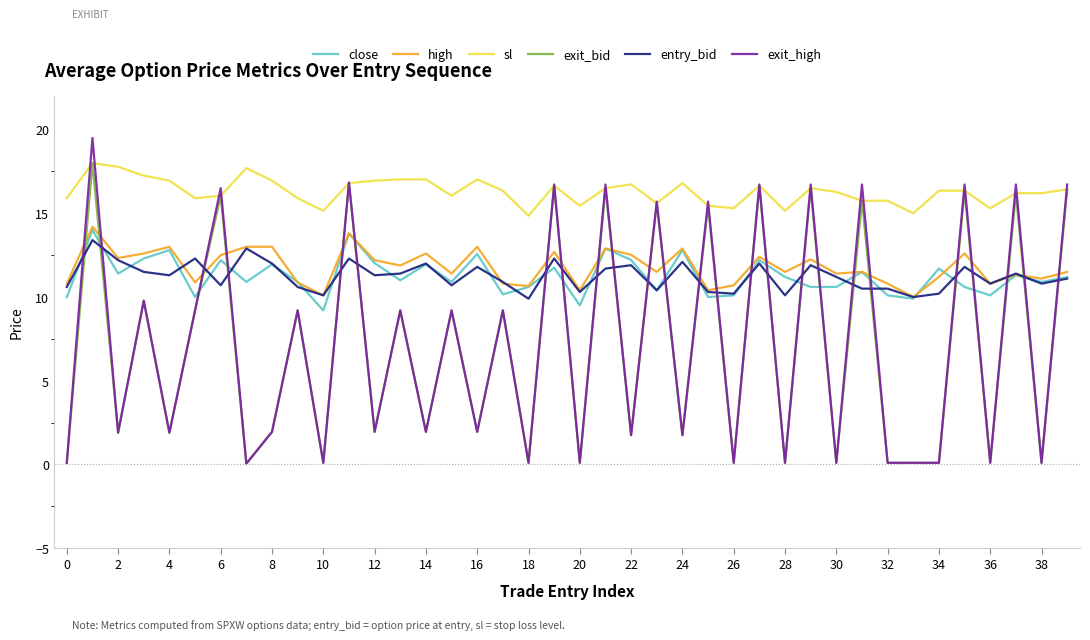

What is the average value of the entry_bid series?

11.2